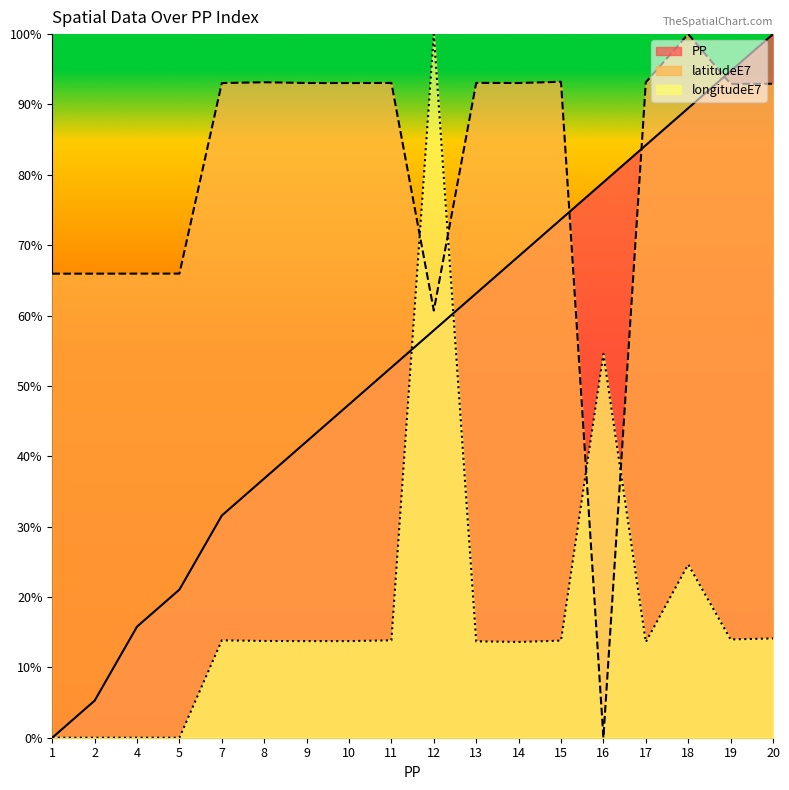

The latitudeE7 series shows 0.9 at 15. True or false?

True